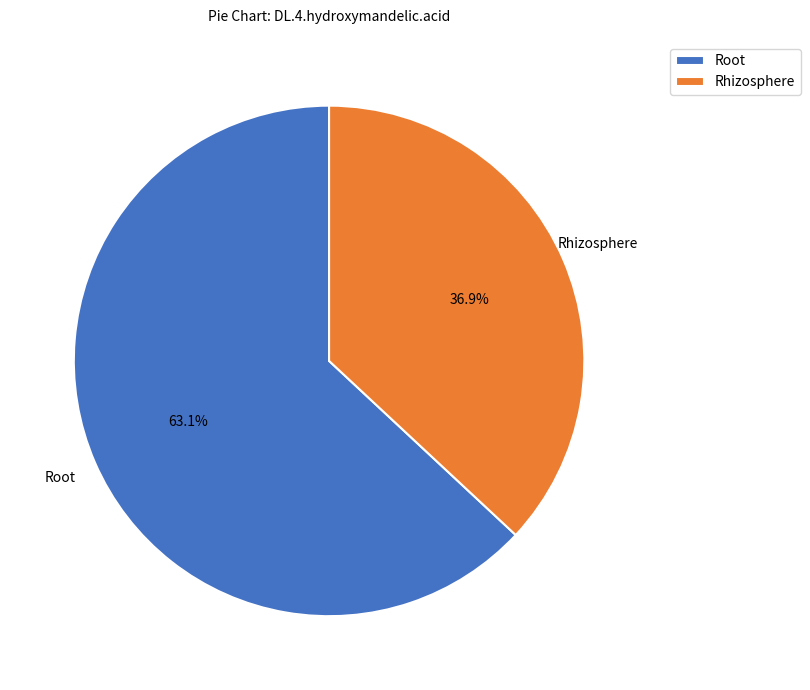

Is there any slice that represents more than half of the pie?

Yes